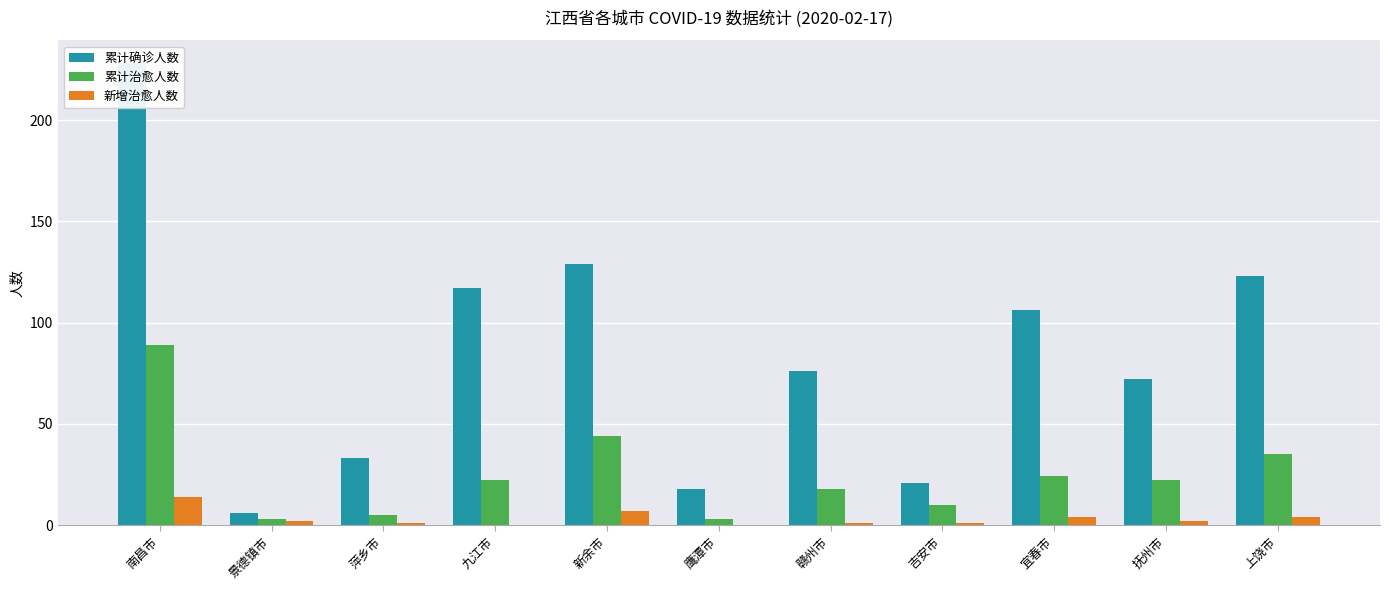

What is the difference between the second highest and second lowest values in the 累计确诊人数 series?

111